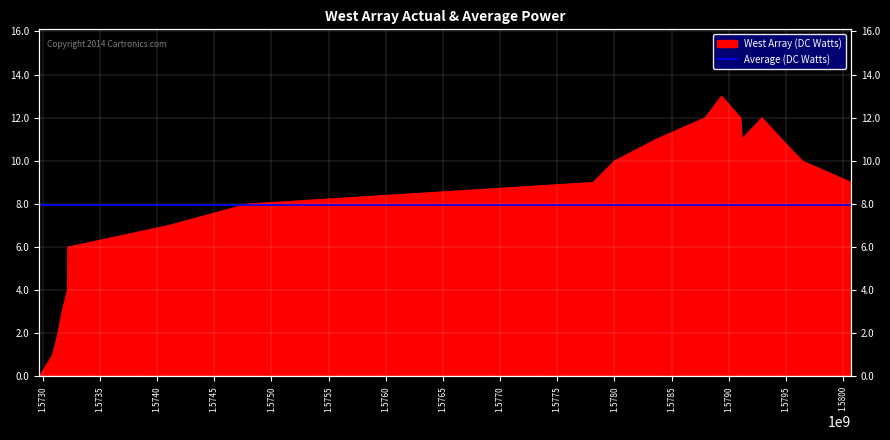

How many categories are shown in the chart?

19